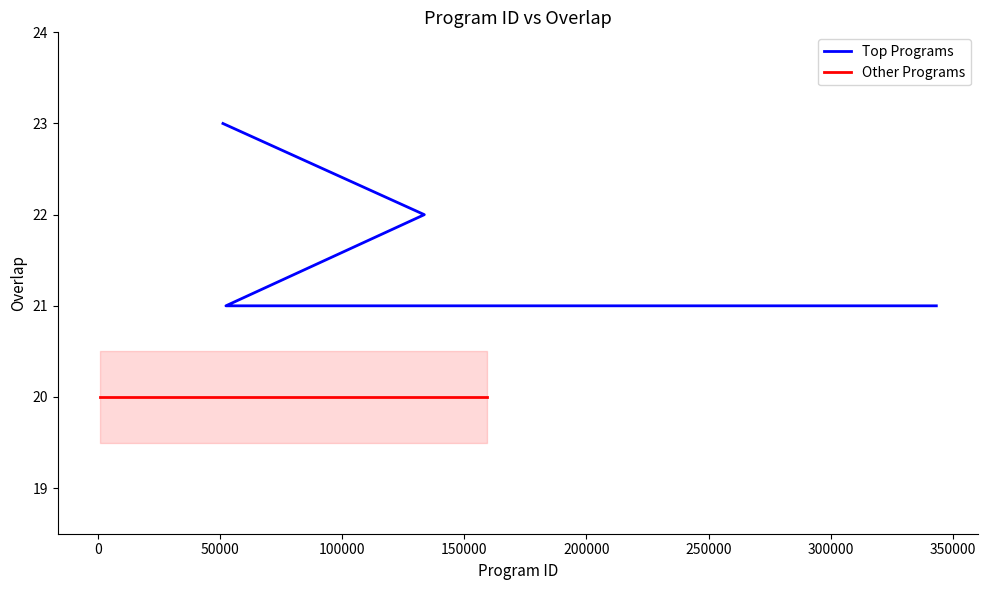

What is the minimum value shown in the chart?

20